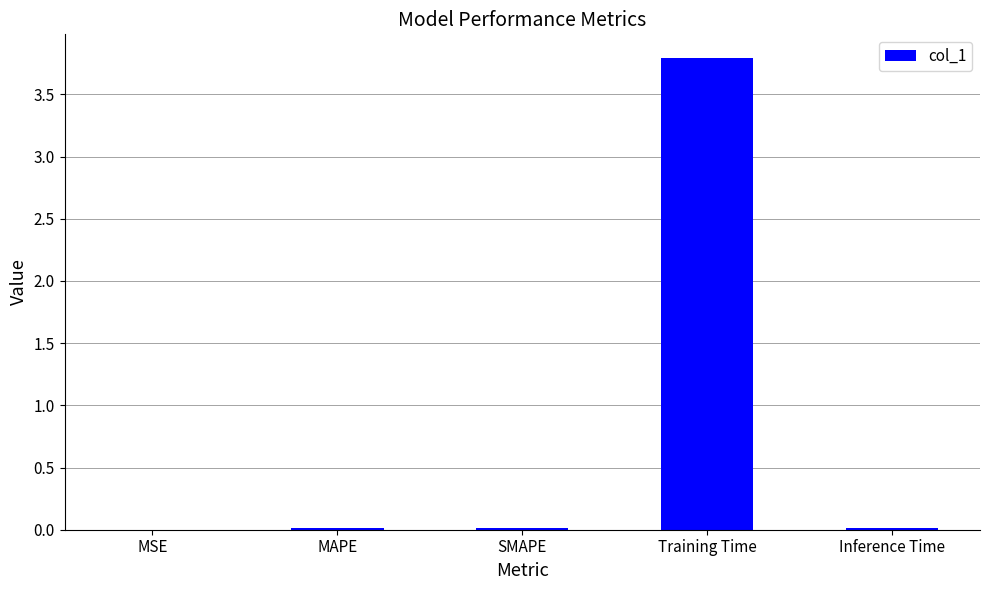

What is the sum of all values?

3.8